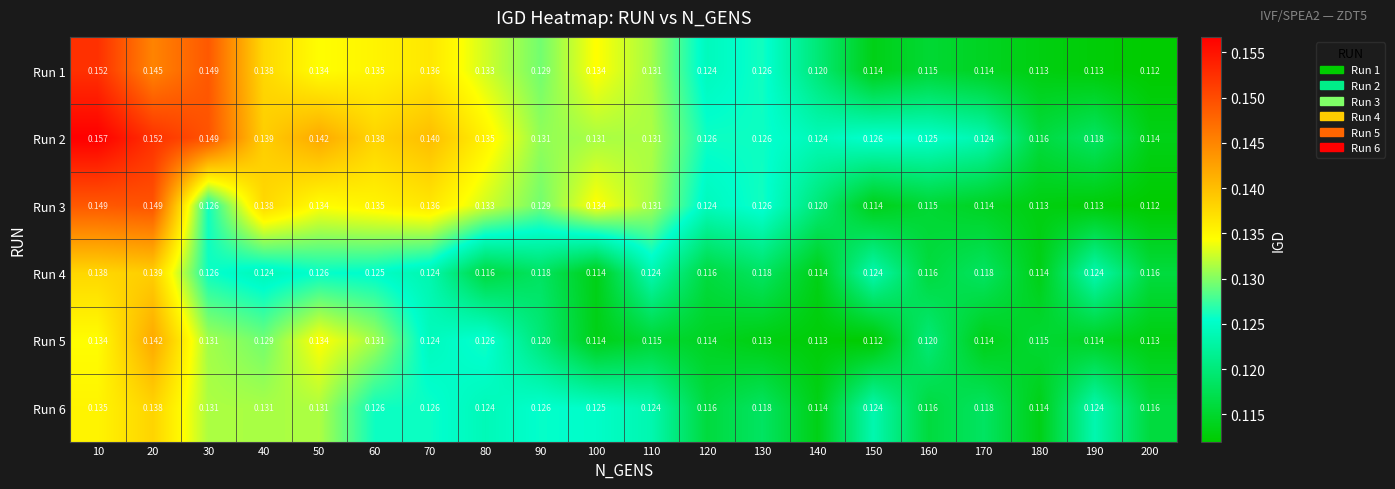

Is the value of Run 3 at 190 greater than the value of Run 2 at 90?

No